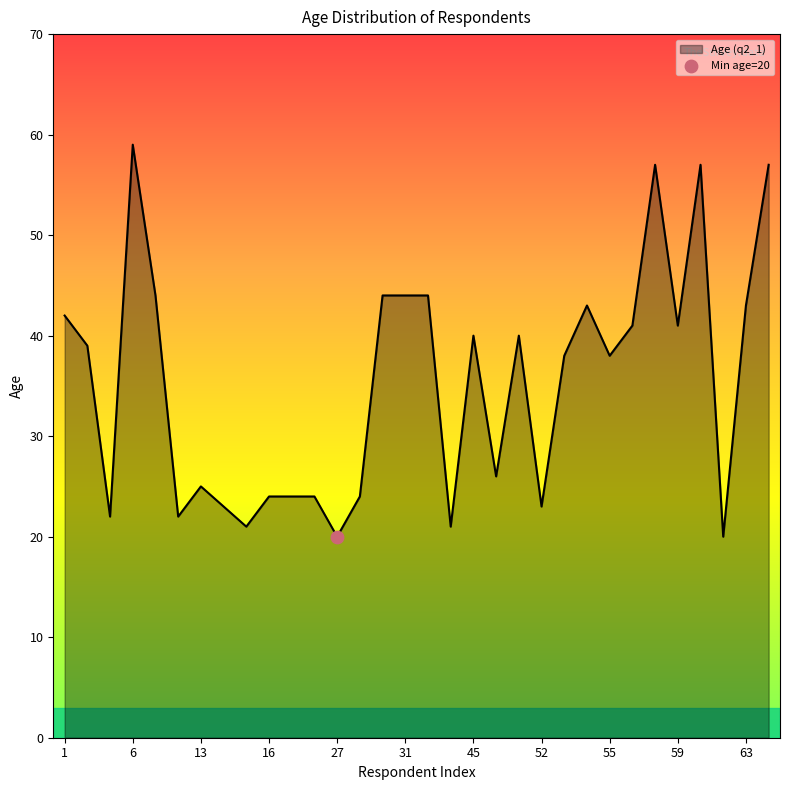

What is the maximum value shown in the chart?

59